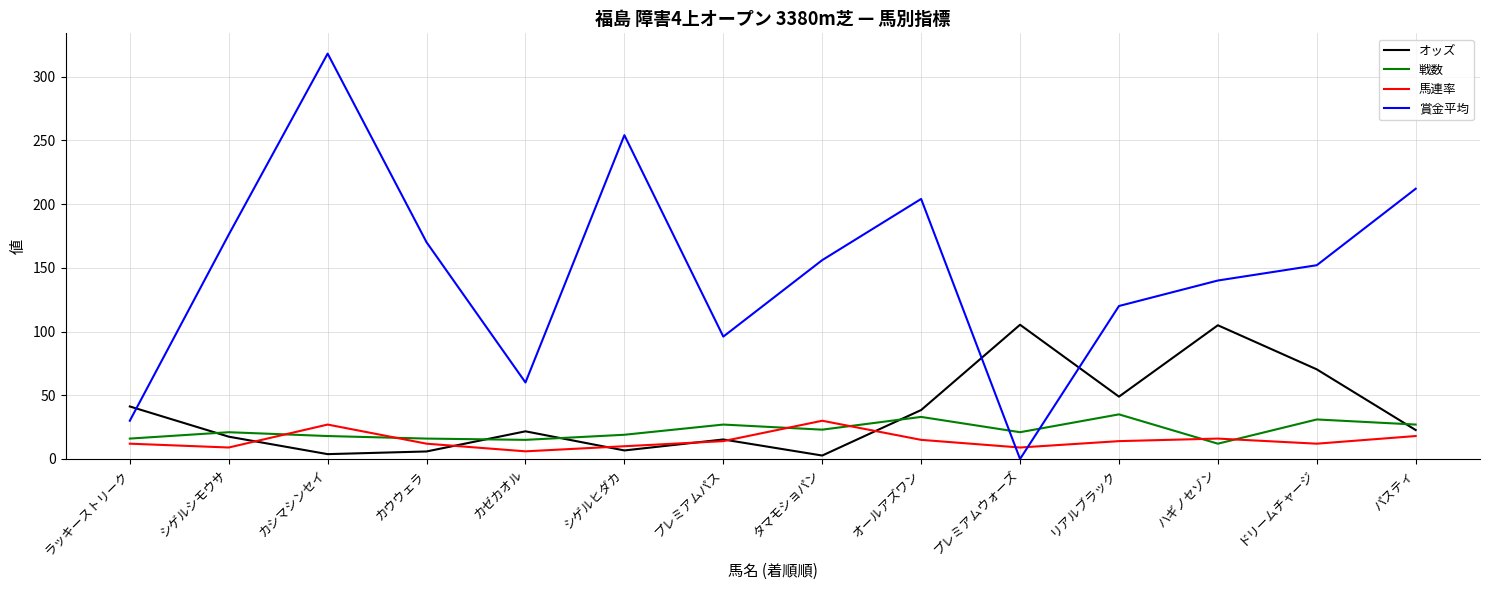

What is the lowest value of the 戦数 series?

12.0